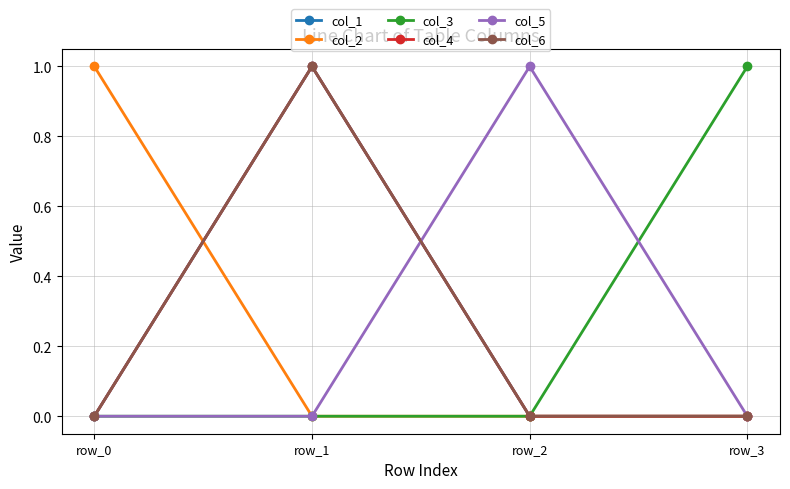

Does the chart have visible grid lines?

Yes